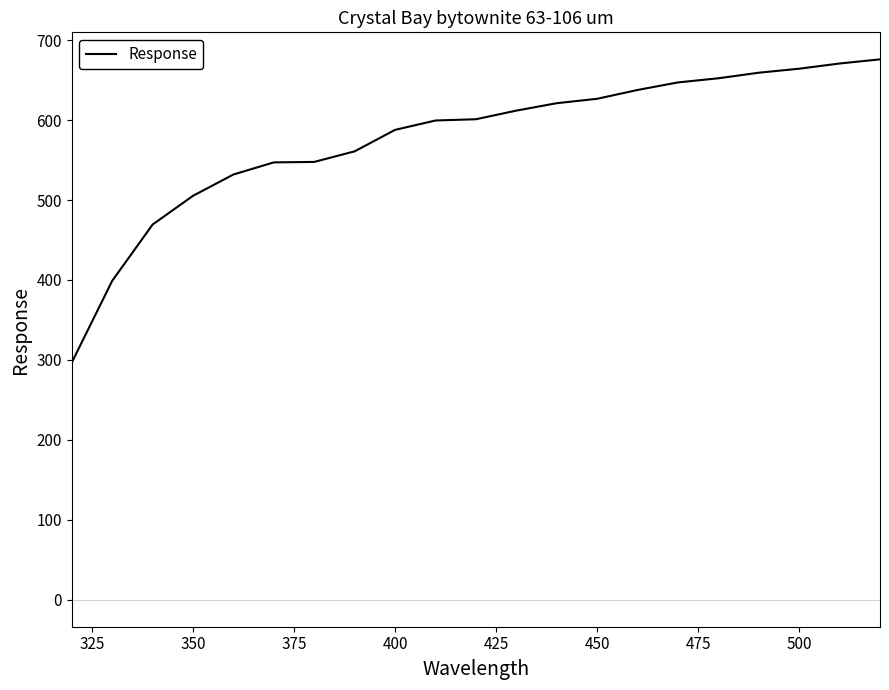

What is the minimum value shown in the chart?

296.7